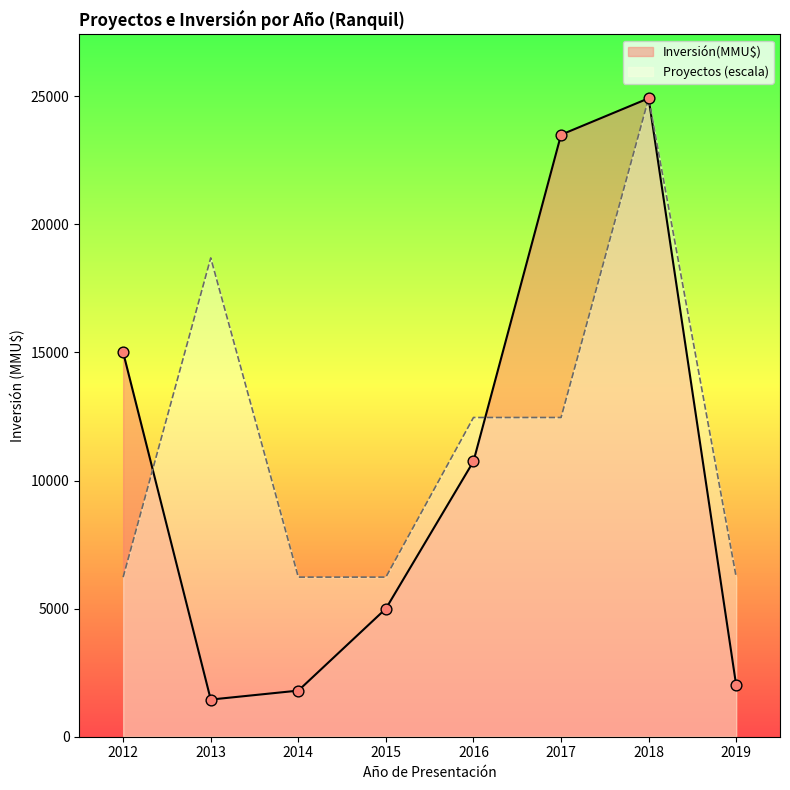

Is the value of Inversión(MMU$) at 2018 greater than the value of Proyectos at 2019?

Yes